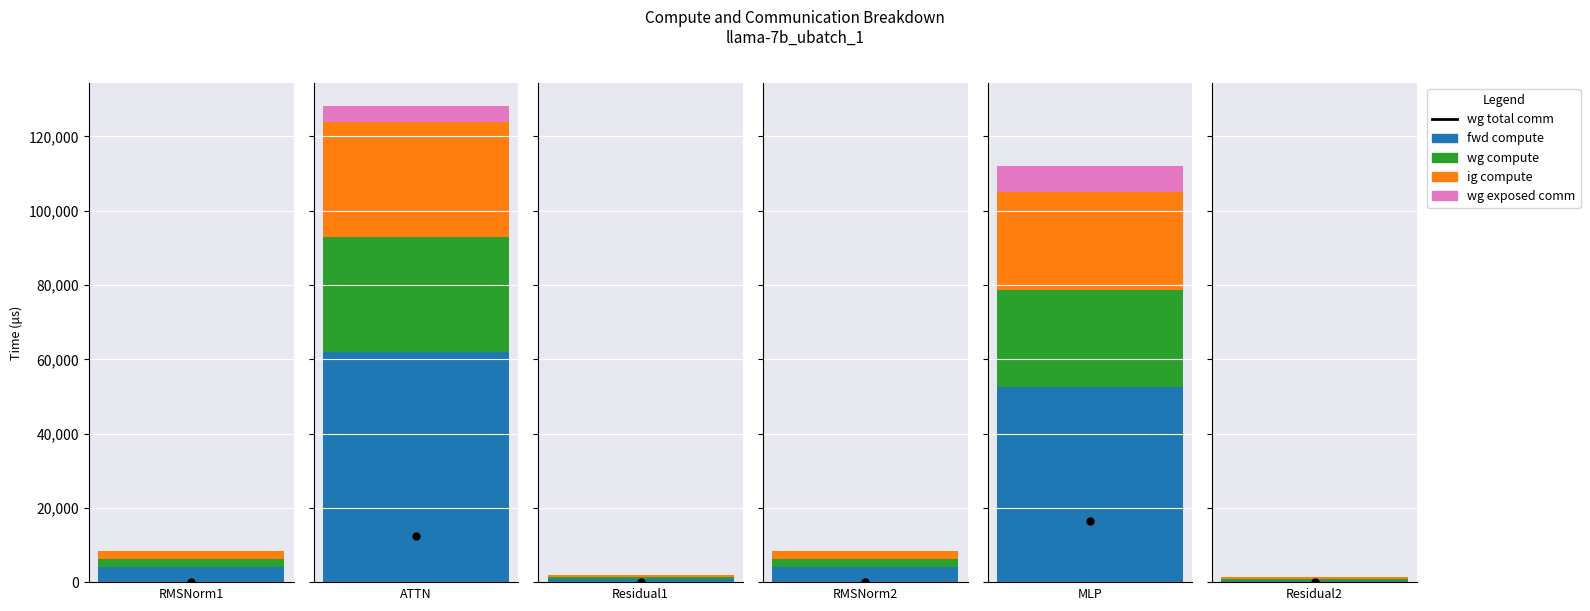

Which category has the lowest value across all series?

RMSNorm1